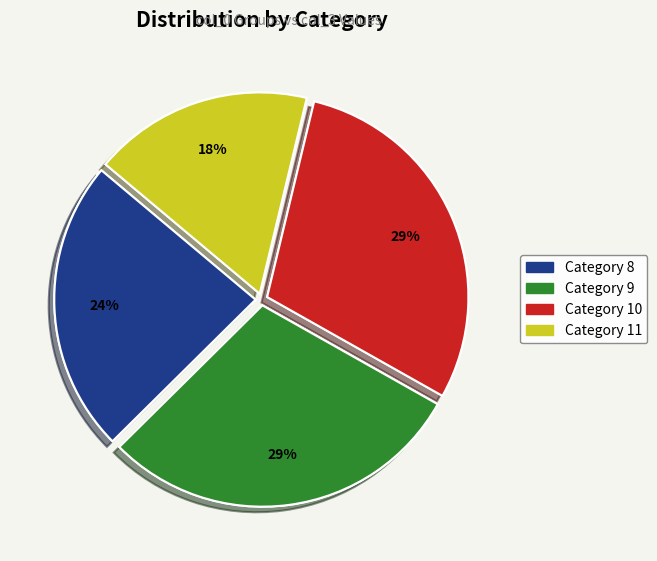

Is it true that 8 is 35% of the pie?

False